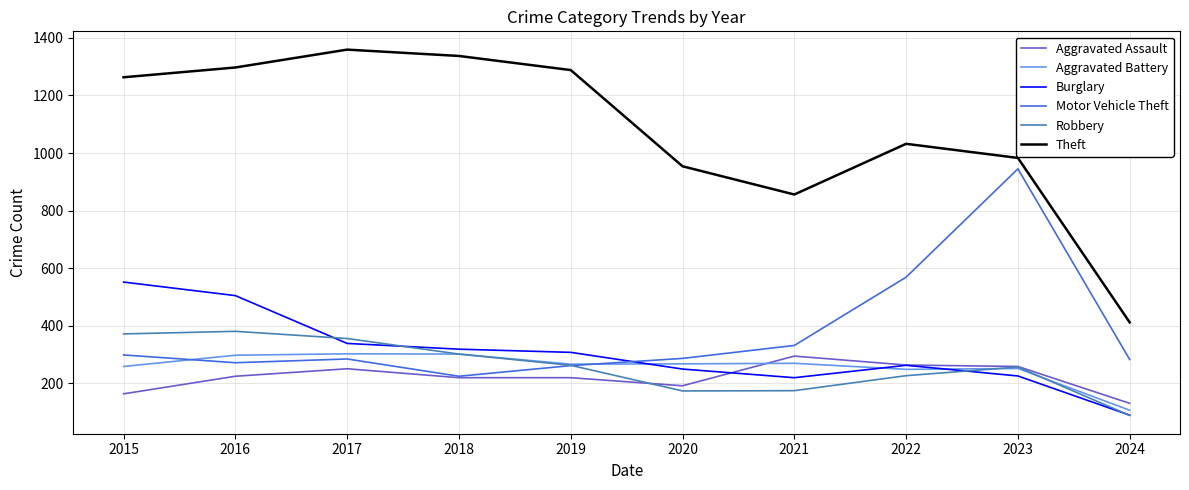

Which category has the highest value across all series?

2017